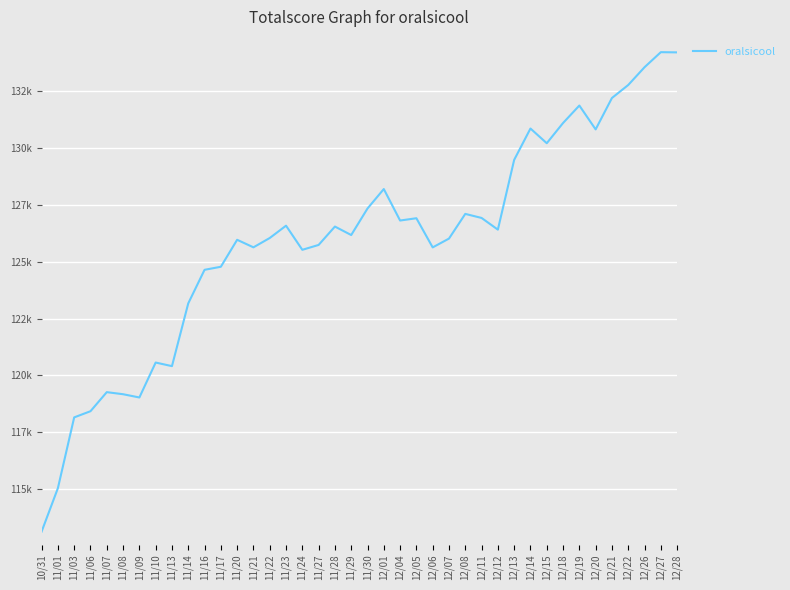

Does the chart display data point markers on the line(s)?

No